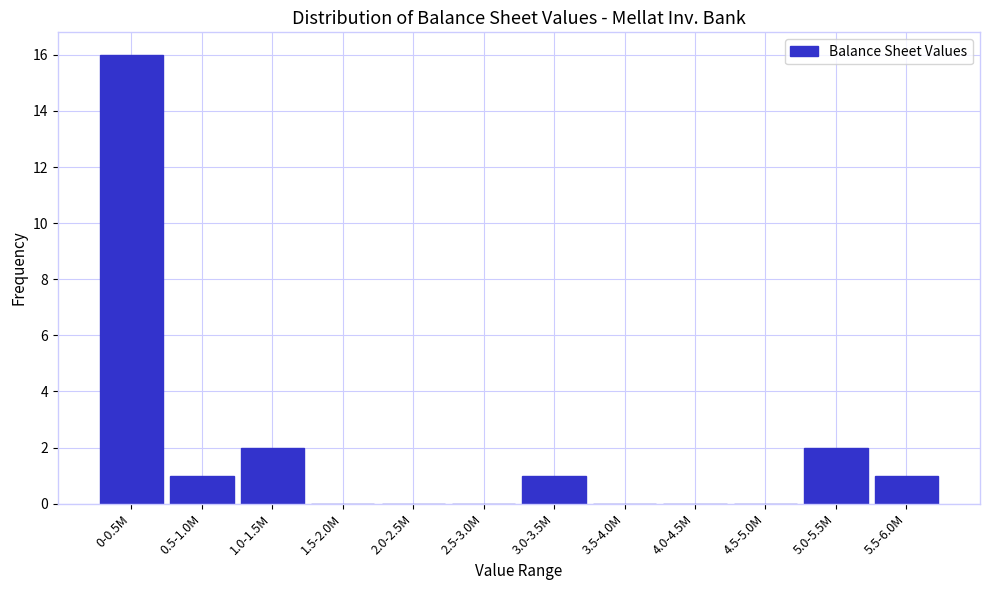

Reading left to right, extract all data points from this chart.

0-0.5M=16	0.5-1.0M=1	1.0-1.5M=2	1.5-2.0M=0	2.0-2.5M=0	2.5-3.0M=0	3.0-3.5M=1	3.5-4.0M=0	4.0-4.5M=0	4.5-5.0M=0	5.0-5.5M=2	5.5-6.0M=1